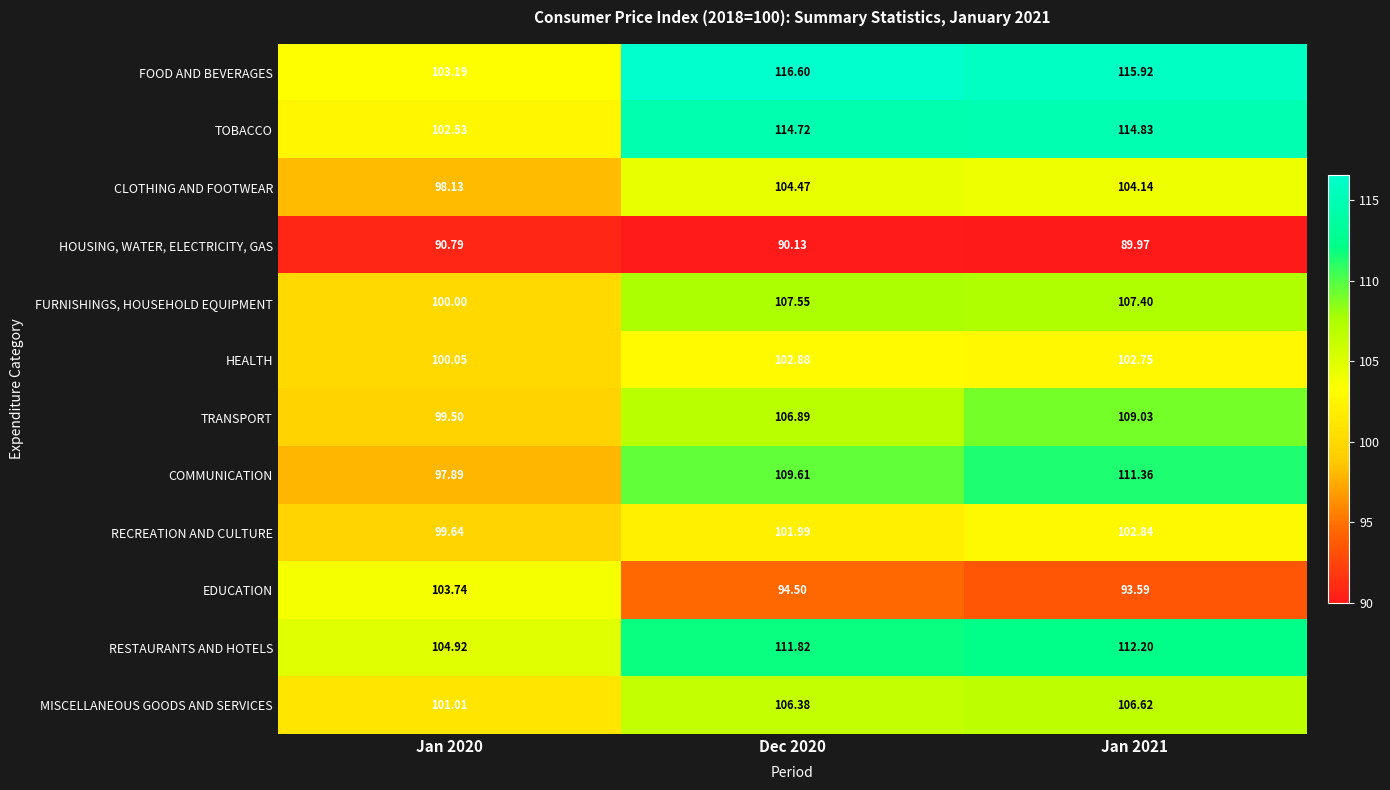

At Jan 2020, list the series in order from largest to smallest.

RESTAURANTS AND HOTELS, EDUCATION, FOOD AND BEVERAGES, TOBACCO, MISCELLANEOUS GOODS AND SERVICES, HEALTH, FURNISHINGS, HOUSEHOLD EQUIPMENT, RECREATION AND CULTURE, TRANSPORT, CLOTHING AND FOOTWEAR, COMMUNICATION, HOUSING, WATER, ELECTRICITY, GAS